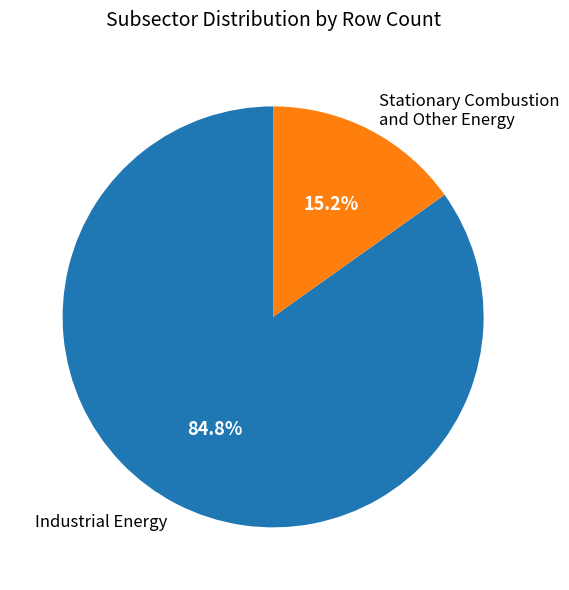

Combined, do Industrial Energy and Stationary Combustion and Other Energy account for over 50%?

Yes